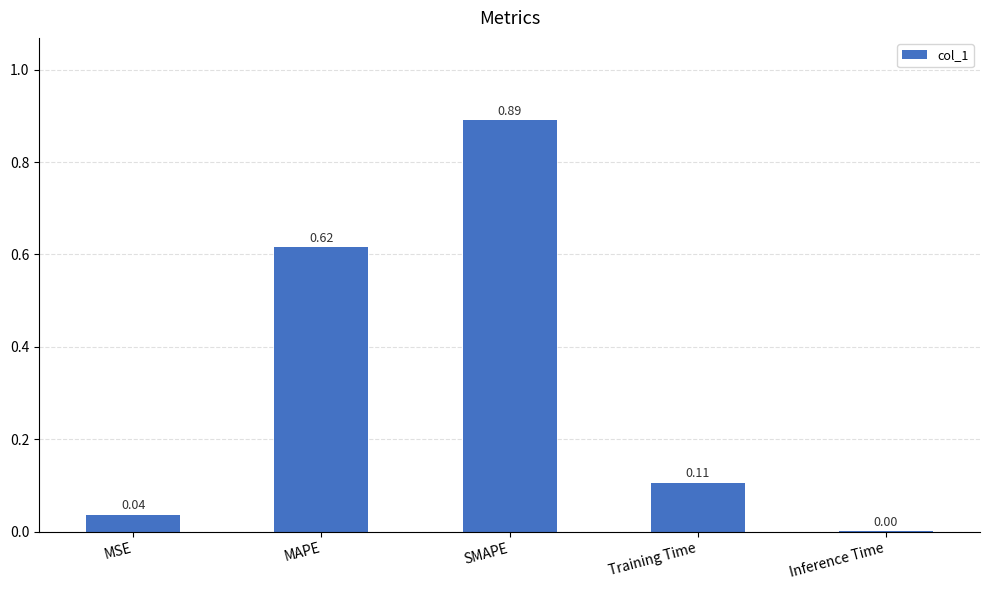

Which category has the highest value across all series?

SMAPE